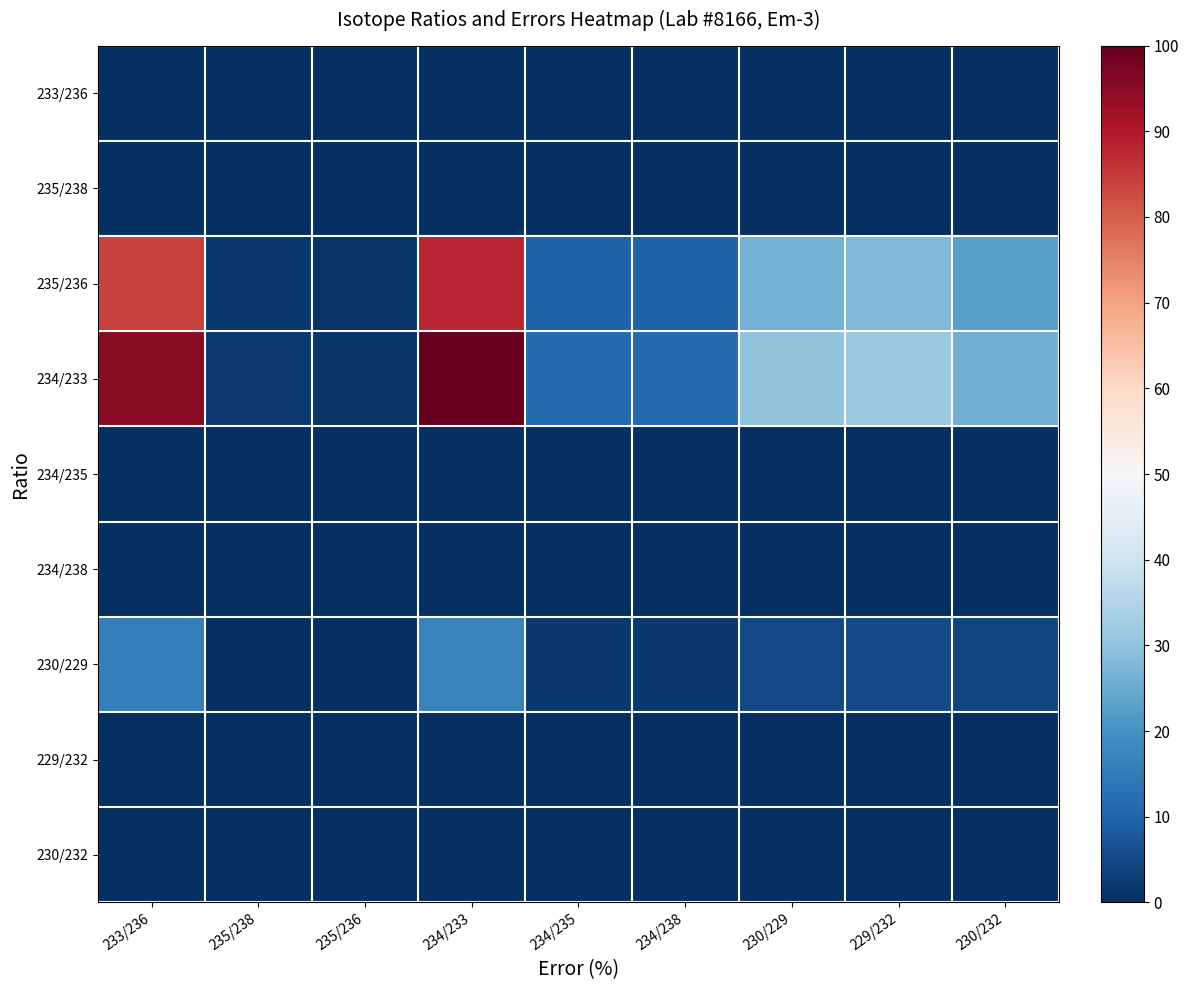

Reading left to right, list all the values displayed in this chart.

233/236: 233/236=0.3	235/238=0.0	235/236=0.0	234/233=0.3	234/235=0.0	234/238=0.0	230/229=0.1	229/232=0.1	230/232=0.1
235/238: 233/236=0.2	235/238=0.0	235/236=0.0	234/233=0.2	234/235=0.0	234/238=0.0	230/229=0.1	229/232=0.1	230/232=0.1
235/236: 233/236=84.0	235/238=1.8	235/236=1.1	234/233=88.1	234/235=9.7	234/238=9.7	230/229=26.2	229/232=27.9	230/232=23.0
234/233: 233/236=95.3	235/238=2.0	235/236=1.2	234/233=100.0	234/235=11.0	234/238=11.0	230/229=29.7	229/232=31.6	230/232=26.1
234/235: 233/236=0.3	235/238=0.0	235/236=0.0	234/233=0.3	234/235=0.0	234/238=0.0	230/229=0.1	229/232=0.1	230/232=0.1
234/238: 233/236=0.0	235/238=0.0	235/236=0.0	234/233=0.0	234/235=0.0	234/238=0.0	230/229=0.0	229/232=0.0	230/232=0.0
230/229: 233/236=15.7	235/238=0.3	235/236=0.2	234/233=16.4	234/235=1.8	234/238=1.8	230/229=4.9	229/232=5.2	230/232=4.3
229/232: 233/236=0.1	235/238=0.0	235/236=0.0	234/233=0.1	234/235=0.0	234/238=0.0	230/229=0.0	229/232=0.0	230/232=0.0
230/232: 233/236=0.1	235/238=0.0	235/236=0.0	234/233=0.1	234/235=0.0	234/238=0.0	230/229=0.0	229/232=0.0	230/232=0.0